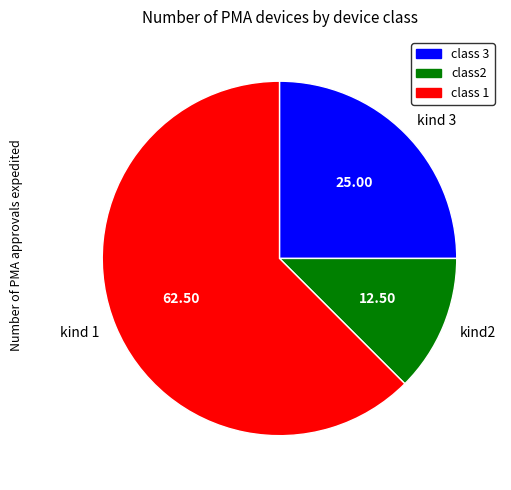

Rank the categories by value from lowest to highest.

kind2, kind 3, kind 1